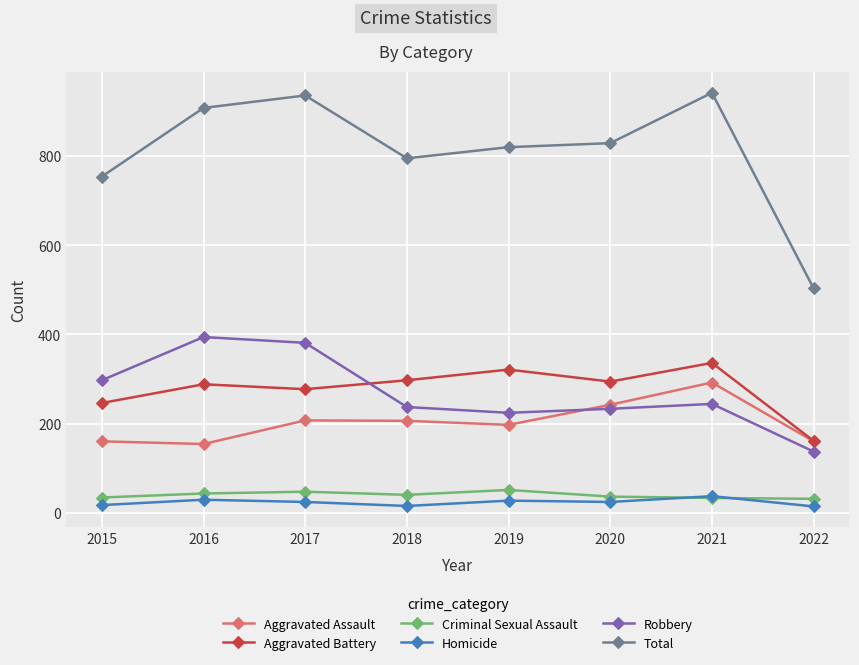

How many lines are shown in the chart?

6